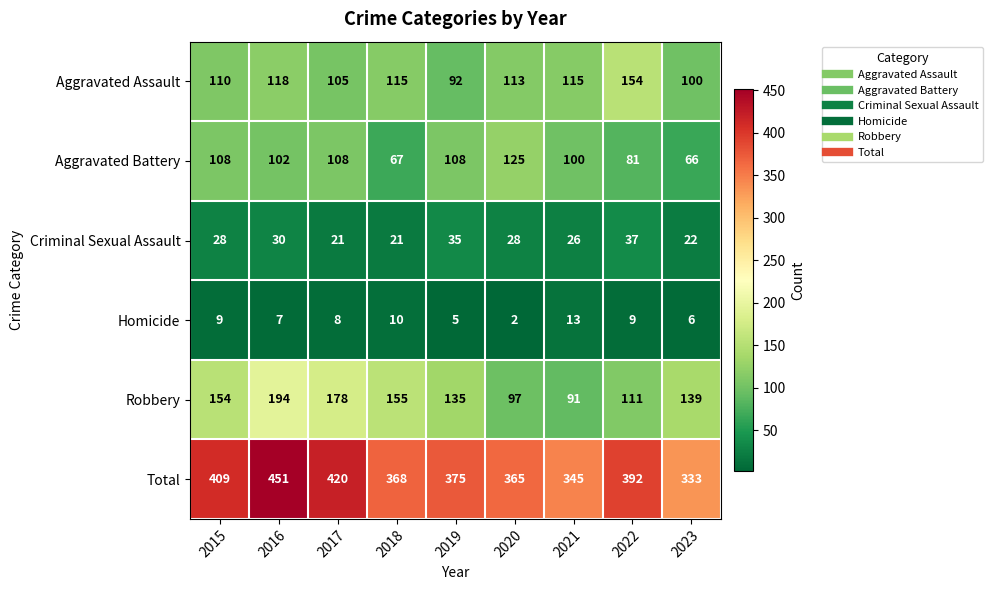

Which series has the largest total across all categories?

Total